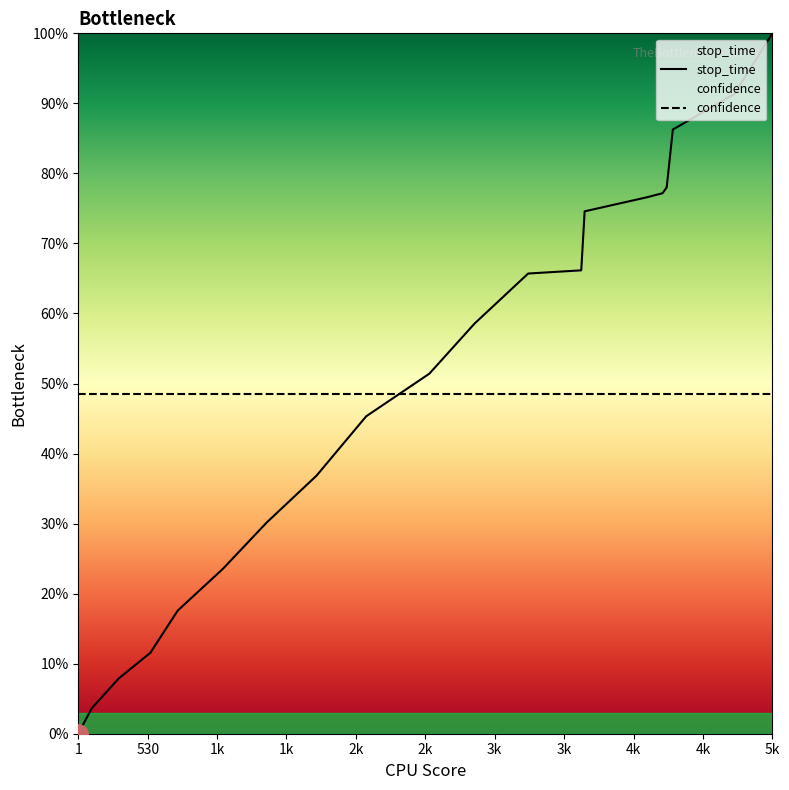

Does the chart display data point markers on the line(s)?

No